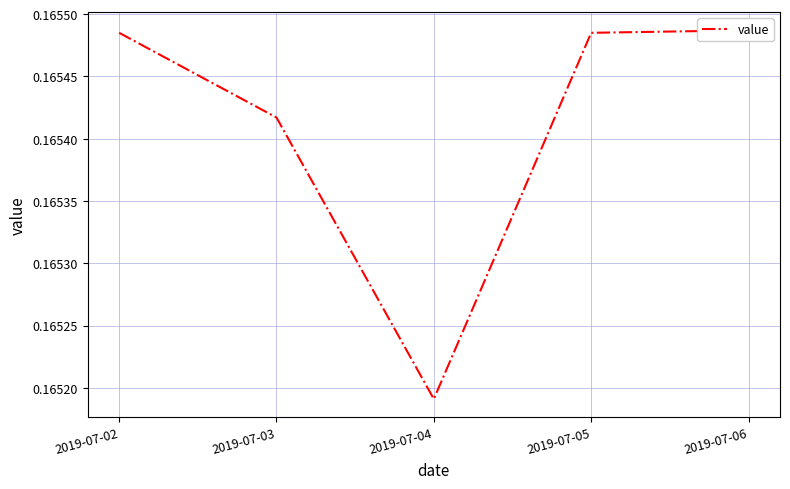

Reading left to right, extract all data points from this chart.

0.2	0.2	0.2	0.2	0.2